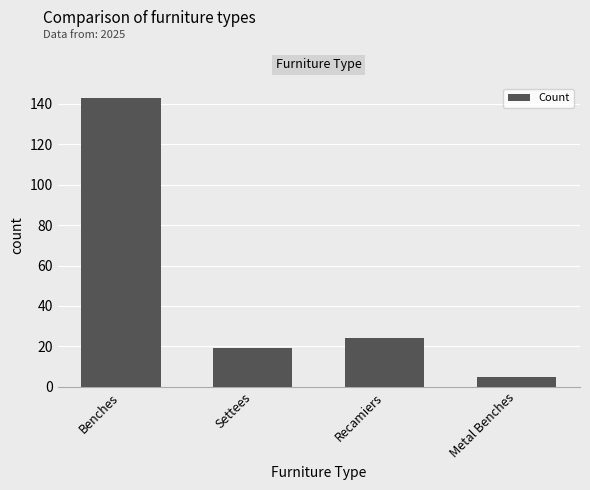

What is the change in value from Recamiers to Metal Benches?

-19